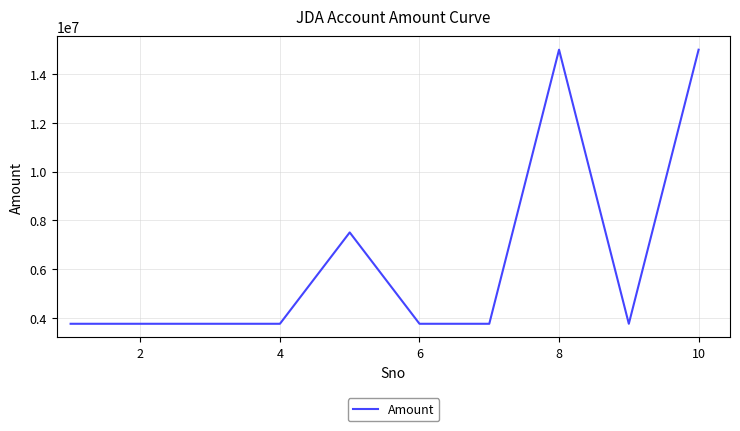

What is the maximum value shown in the chart?

15000000